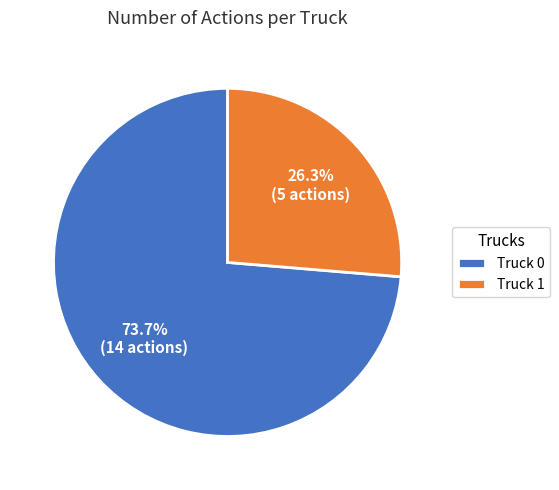

The Truck 0 slice represents 74% of the pie. True or false?

True